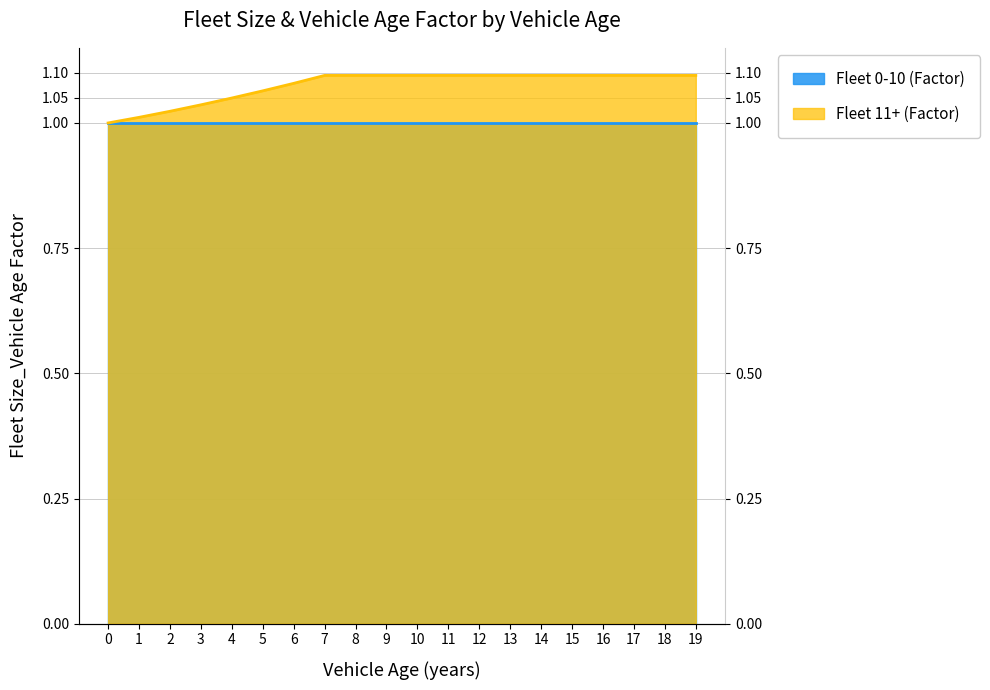

How many data points are above 1?

19